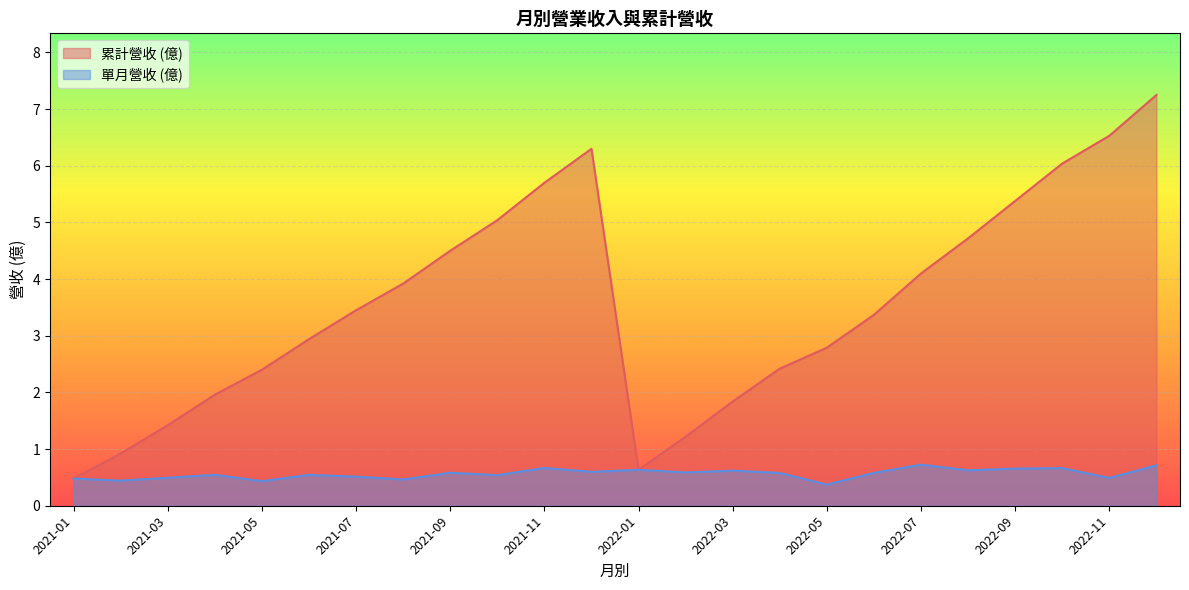

Does the chart display data point markers on the line(s)?

No